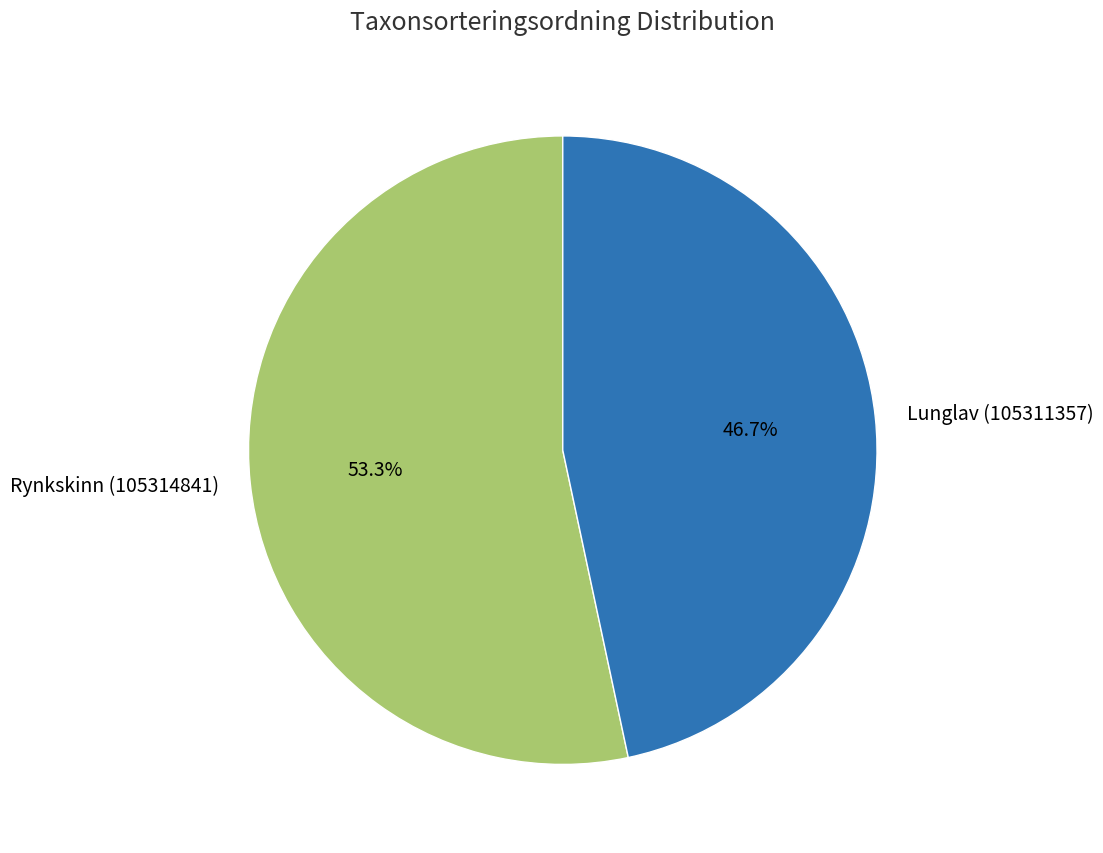

To the nearest percent, what is the difference between the largest and smallest slice percentages?

7%